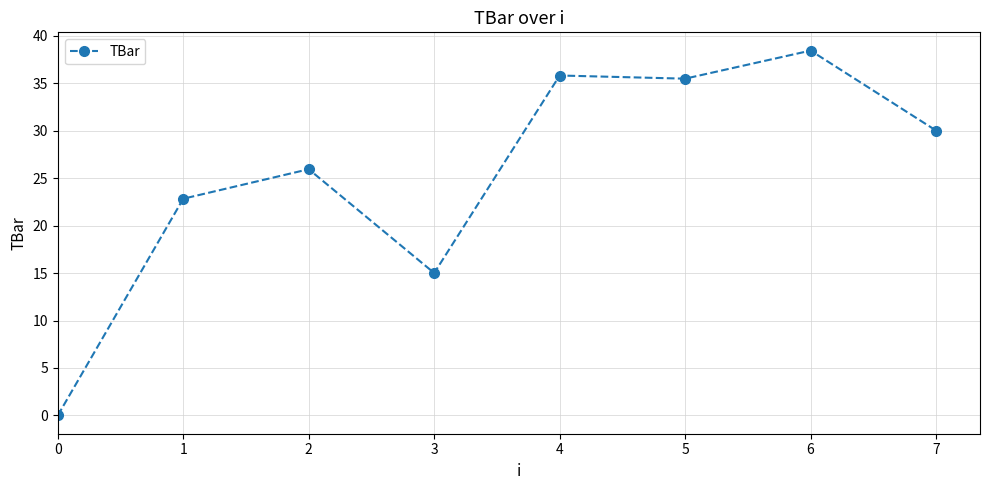

Between 2 and 4, which is larger?

4